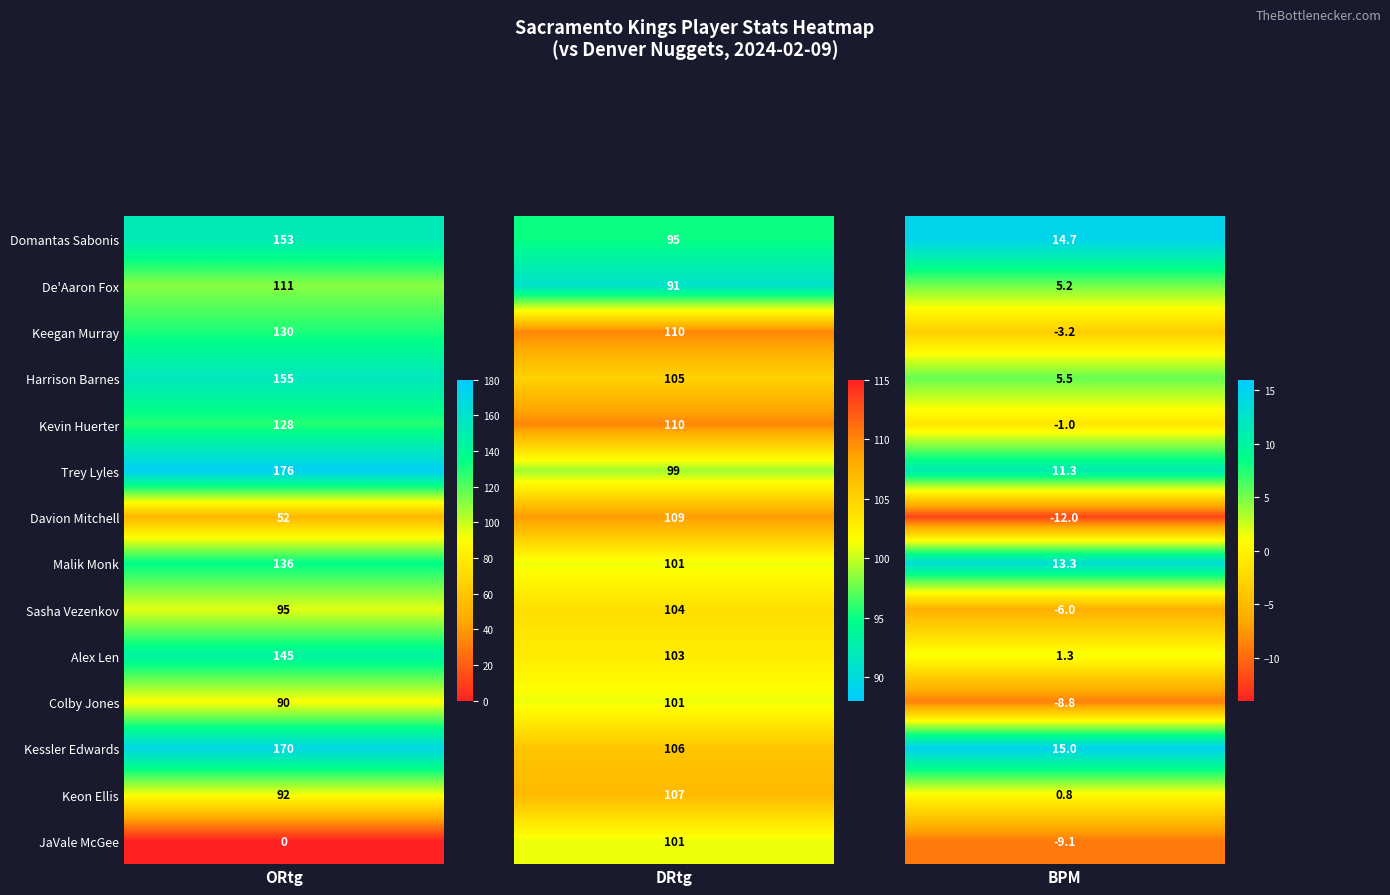

At how many categories does at least one series exceed 91?

2